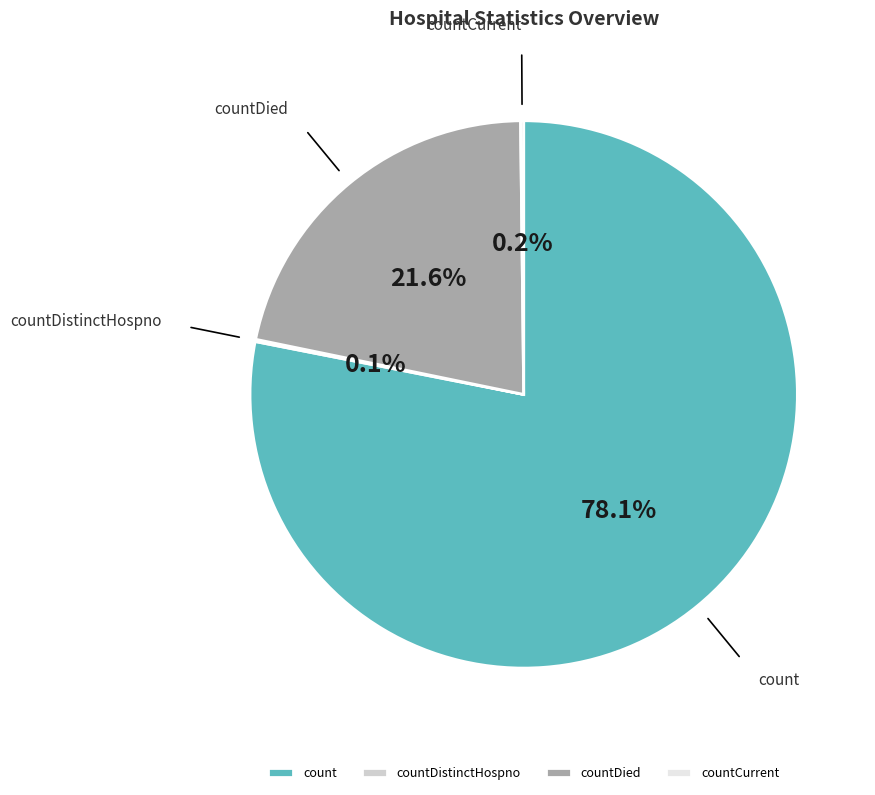

What percentage is NOT represented by countDied?

78.4%